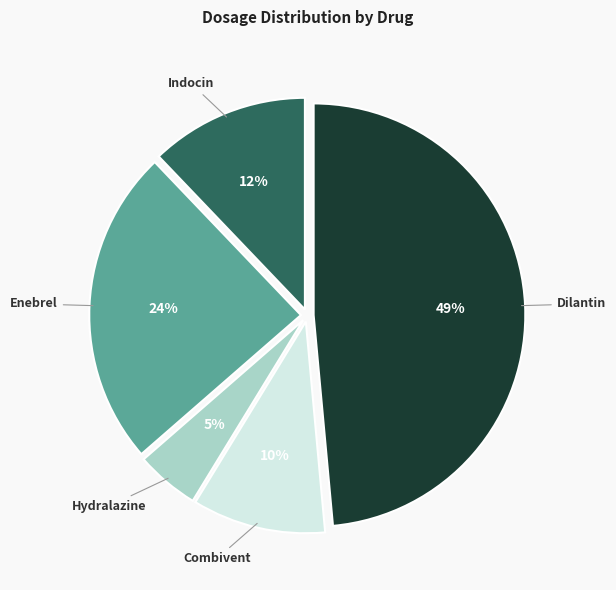

To the nearest percent, what is the combined percentage of Enebrel and Hydralazine?

29%